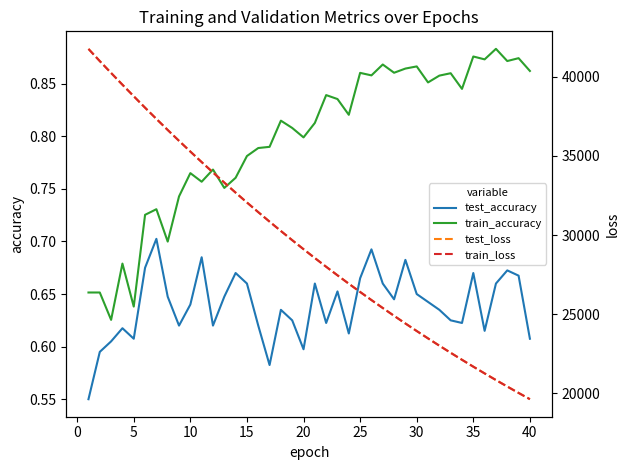

The value of test_accuracy at 5 is 1.0. True or false?

False